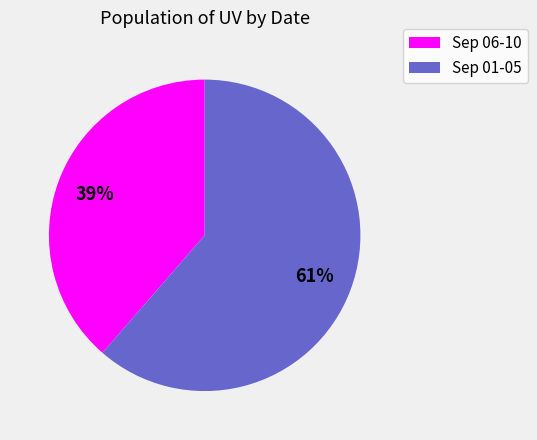

Does any single category account for the majority?

Yes